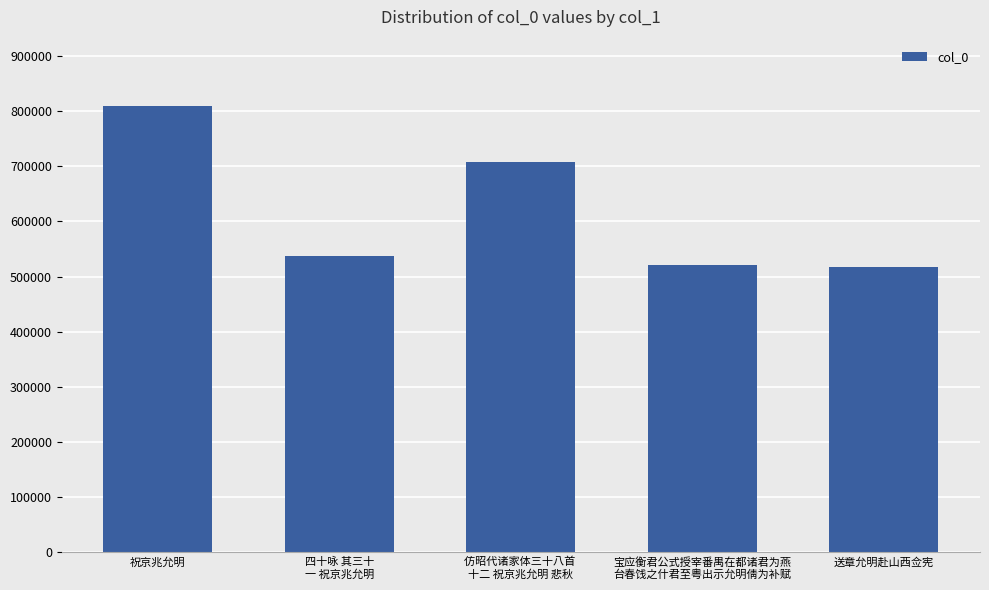

How many data points are less than 536786?

2